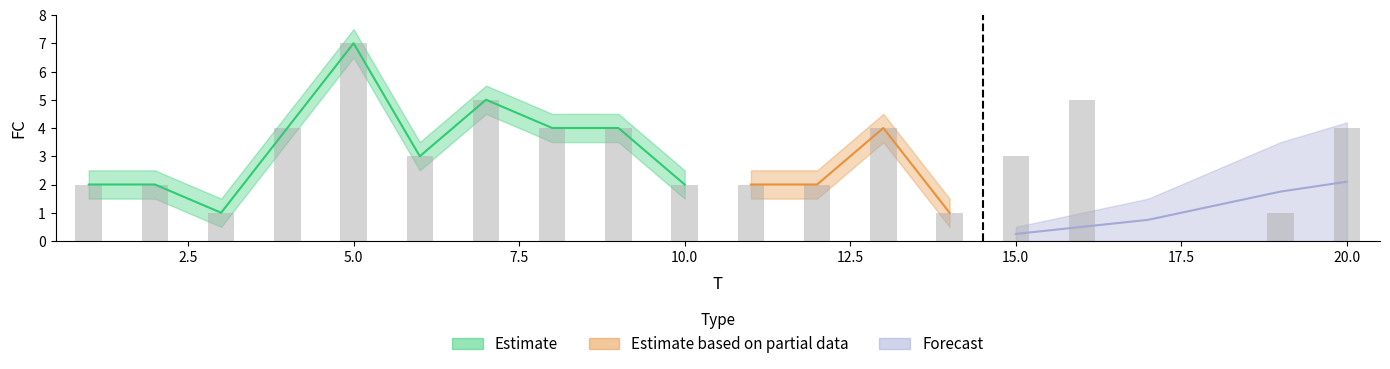

Where is Estimate nearest to the value 4?

4